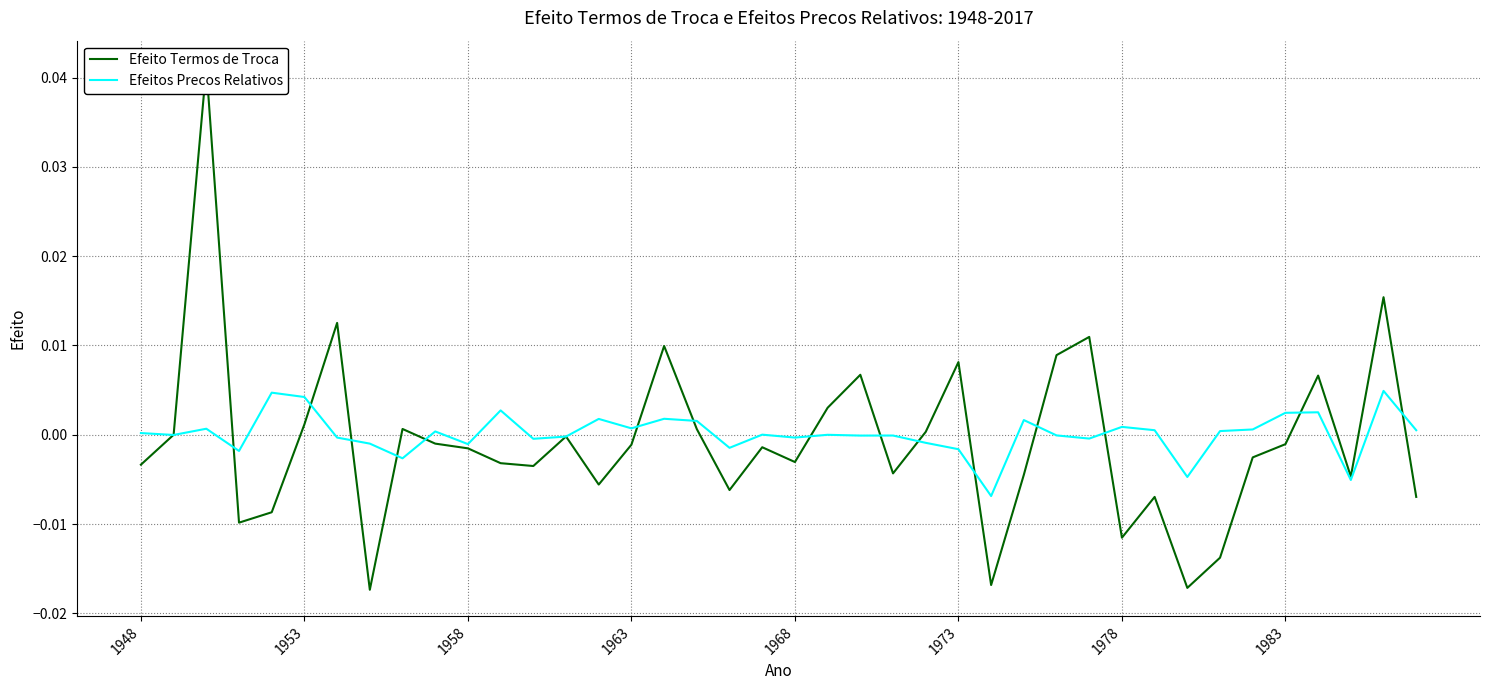

Does the chart display data point markers on the line(s)?

No